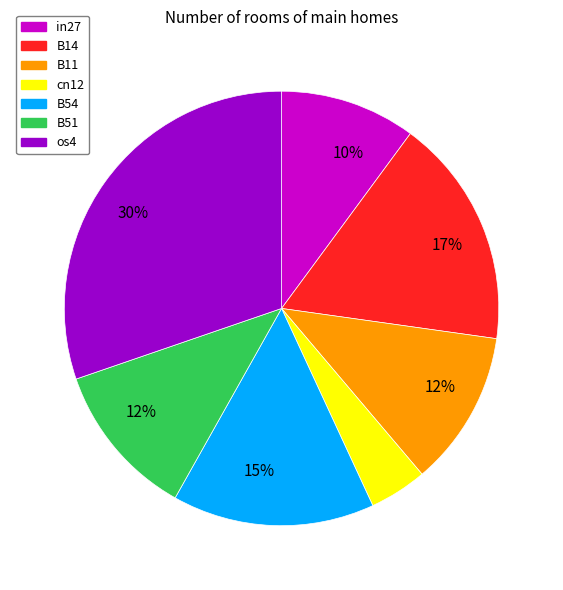

Does any single category account for the majority?

No